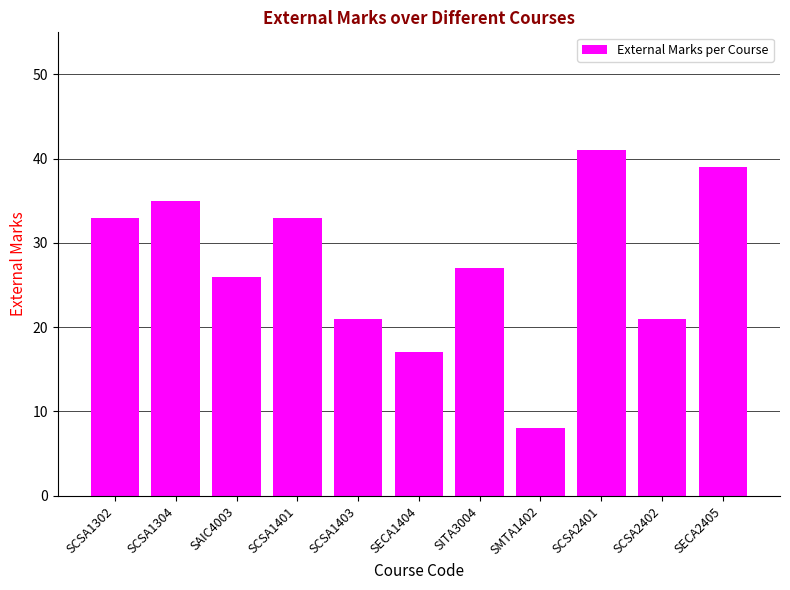

How many data points are less than 27?

5